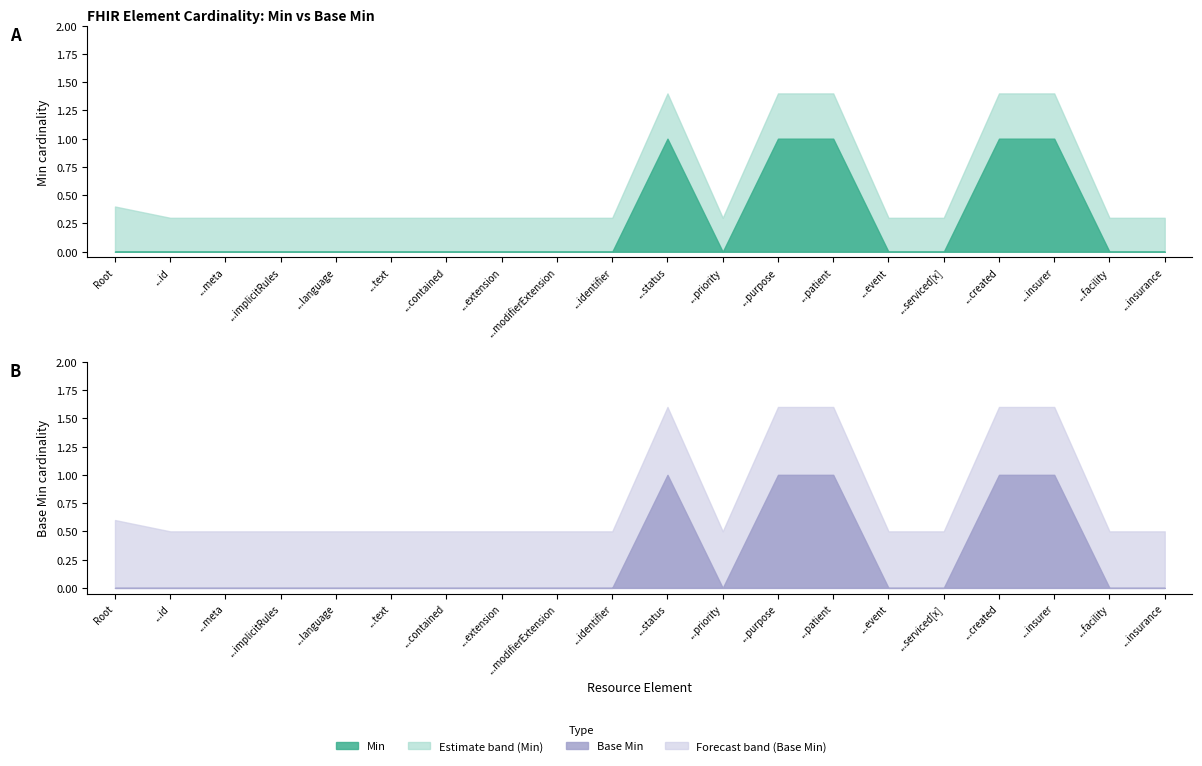

The Base Min series shows 0 at CoverageEligibilityRequest.insurance. True or false?

False